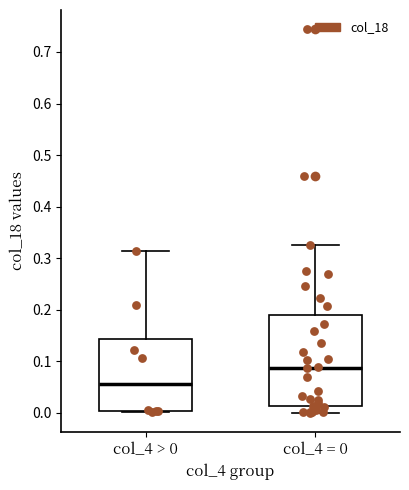

Which box has the highest median line?

col_4 = 0